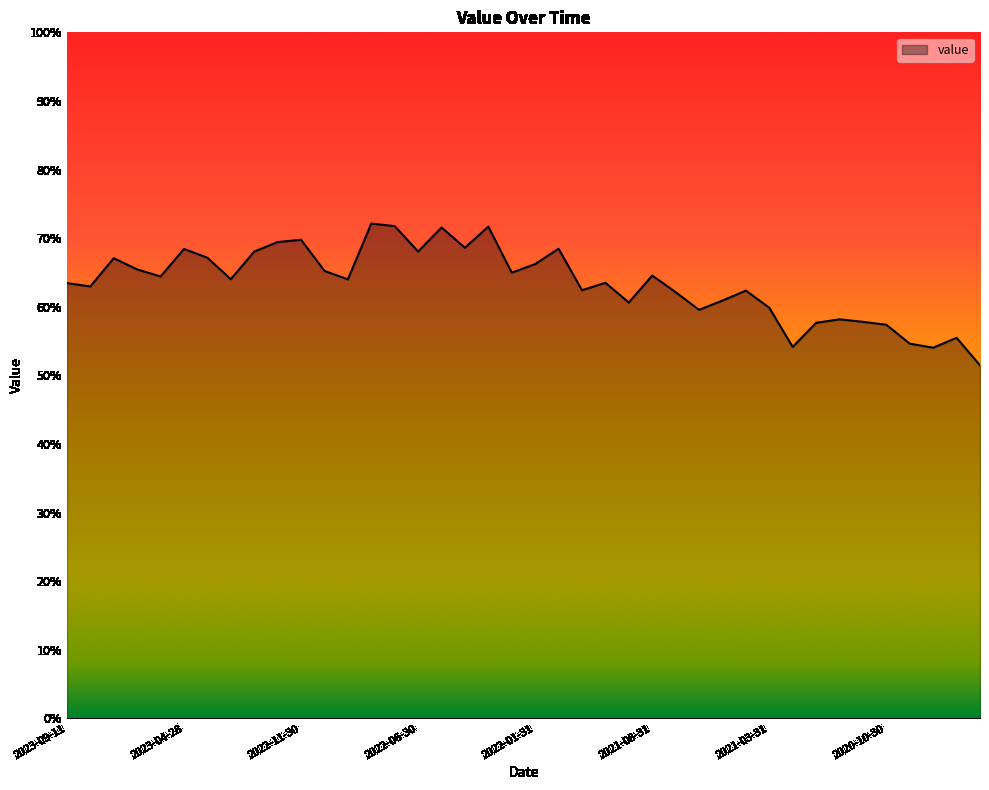

What is the minimum value shown in the chart?

51.5